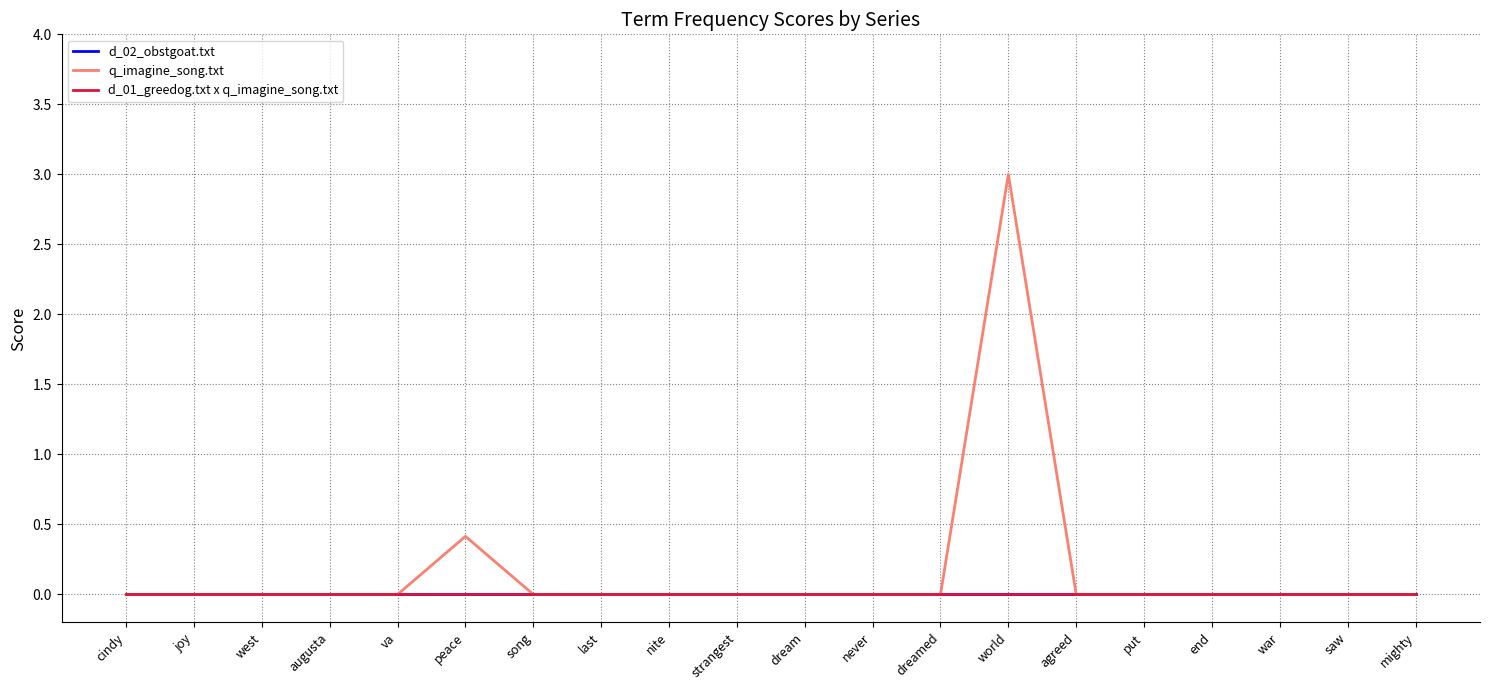

Between va and world, which is larger?

va